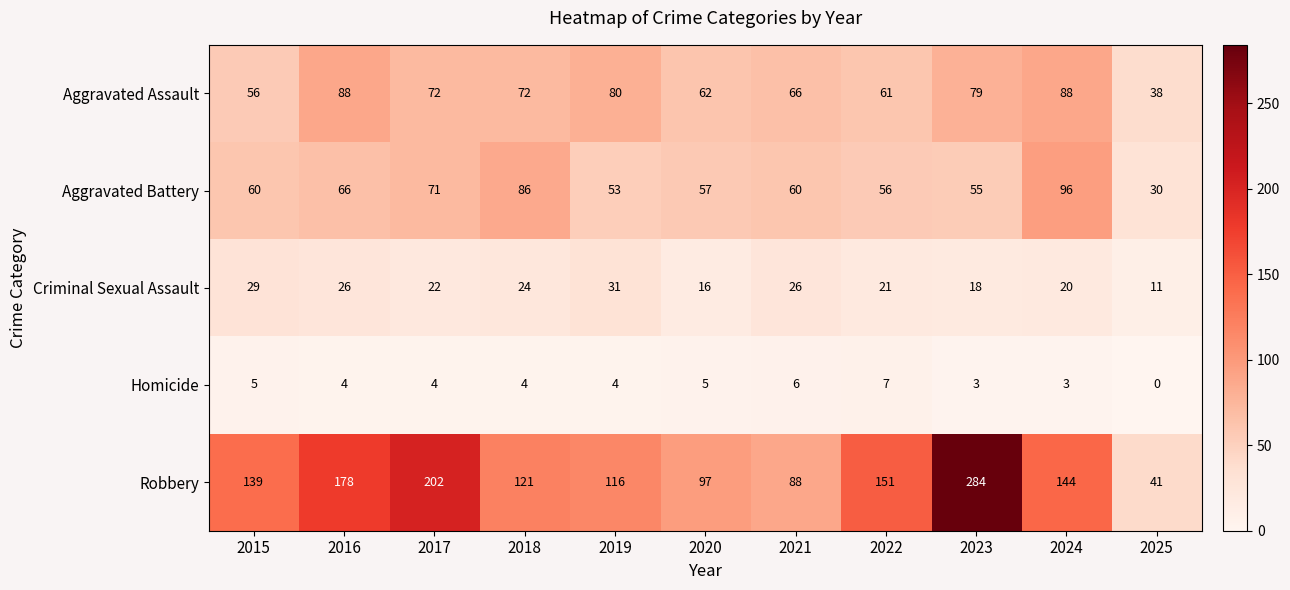

What is the difference between the maximum and second lowest values in the Criminal Sexual Assault series?

15